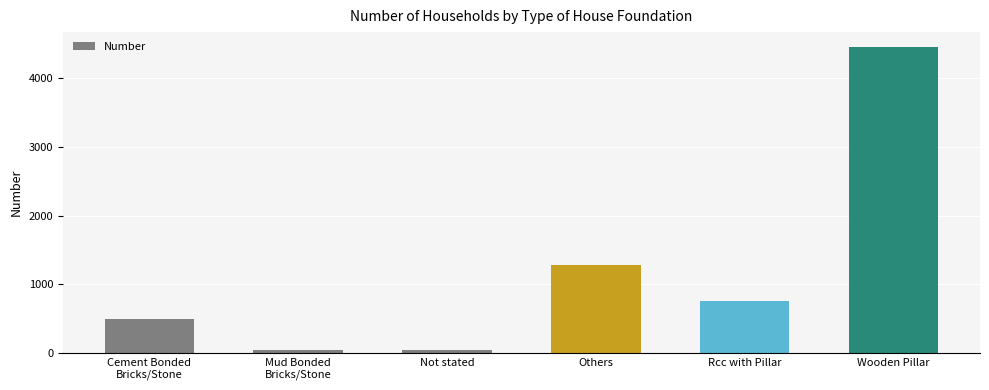

What position from the right is Not stated?

4